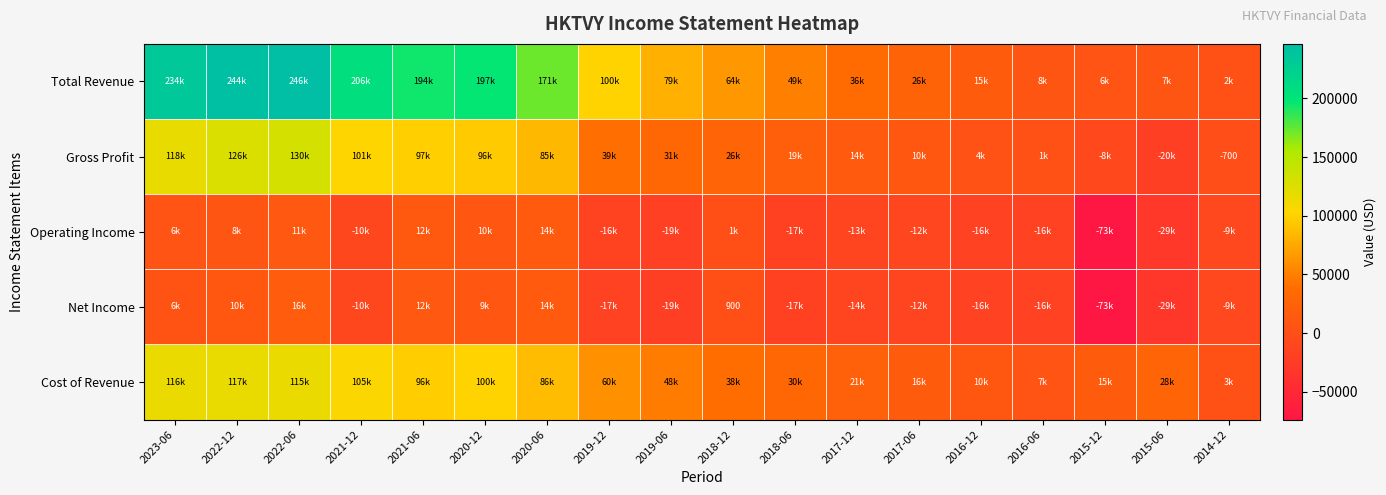

The Net Income series shows 900 at 2018-12. True or false?

True